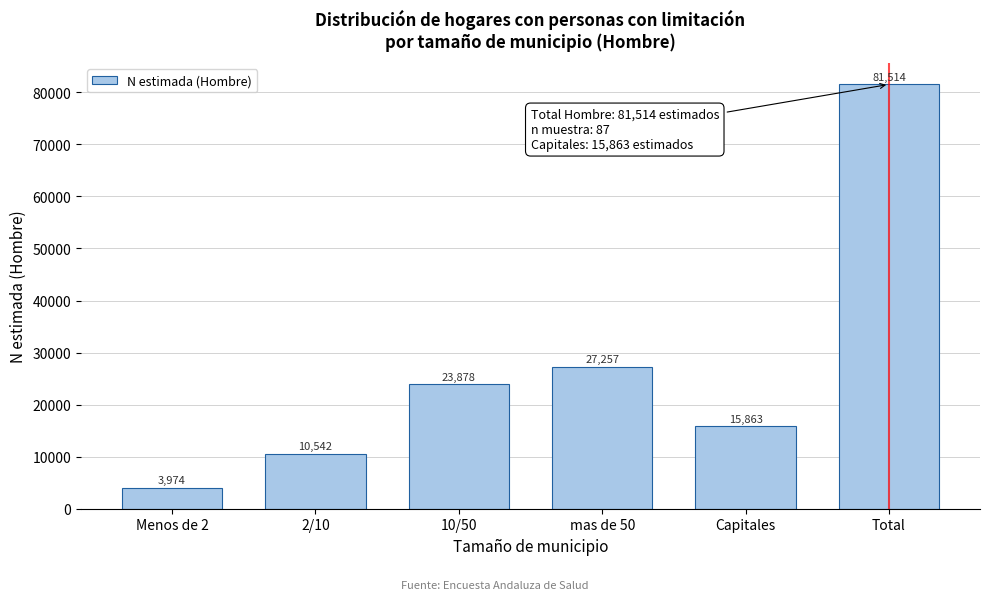

Reading left to right, list all the values displayed in this chart.

3974	10542	23878	27257	15863	81514